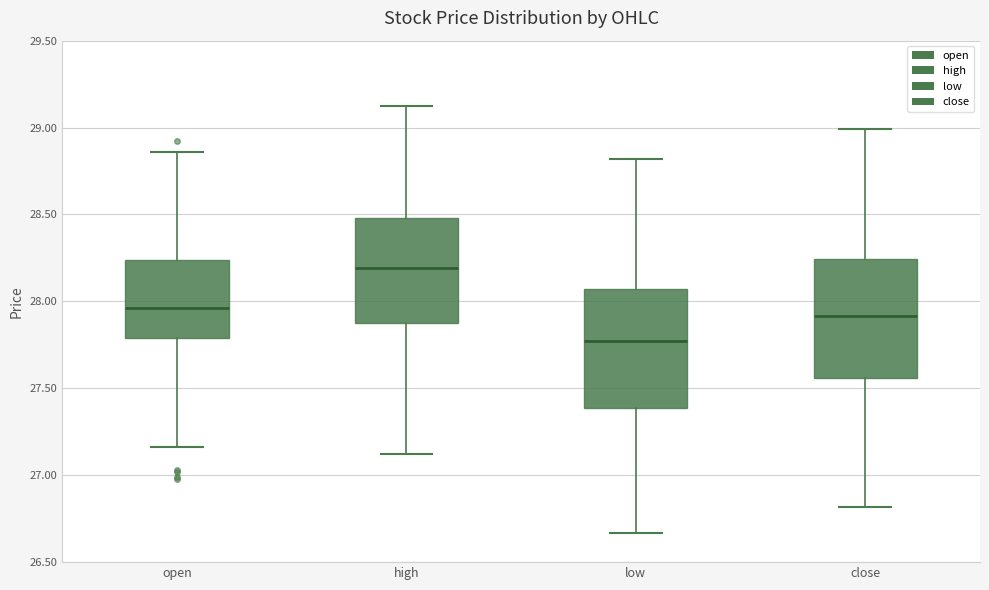

Reading left to right, read every box against the y-axis: the position of its median line, the range the box covers, and the ends of its whiskers. The values are not printed on the chart, so give them approximately, as read against the axis.

open: median 27.95, box 27.80 to 28.25, whiskers 27.15 to 28.85
high: median 28.20, box 27.90 to 28.50, whiskers 27.10 to 29.15
low: median 27.75, box 27.40 to 28.05, whiskers 26.65 to 28.80
close: median 27.90, box 27.55 to 28.25, whiskers 26.80 to 29.00